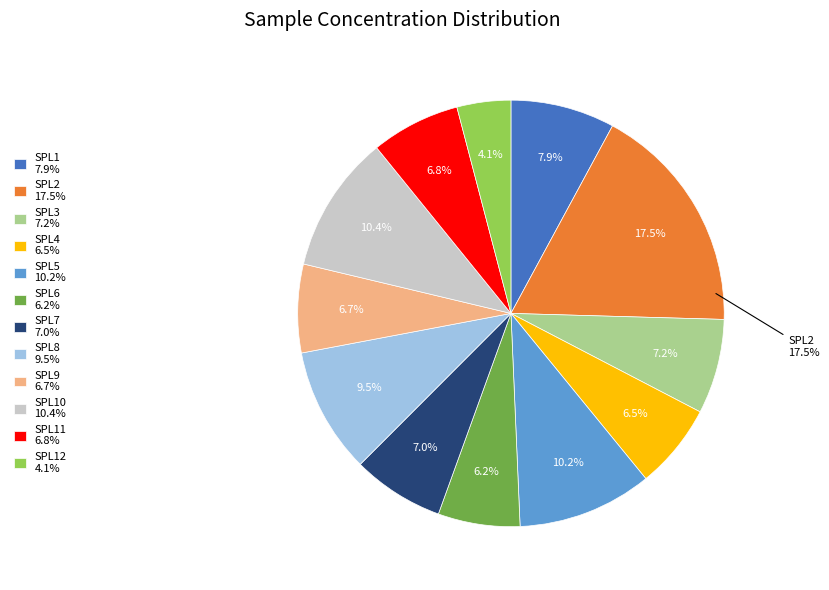

What percentage is the SPL6 slice, to the nearest percent?

6%